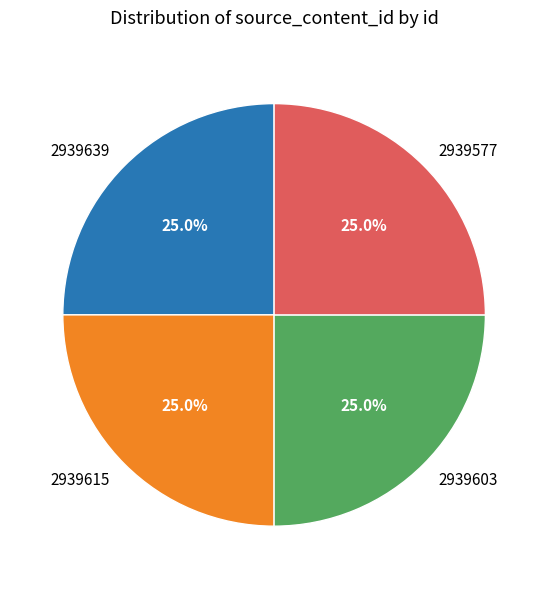

What portion of the pie excludes 2939639?

75.0%